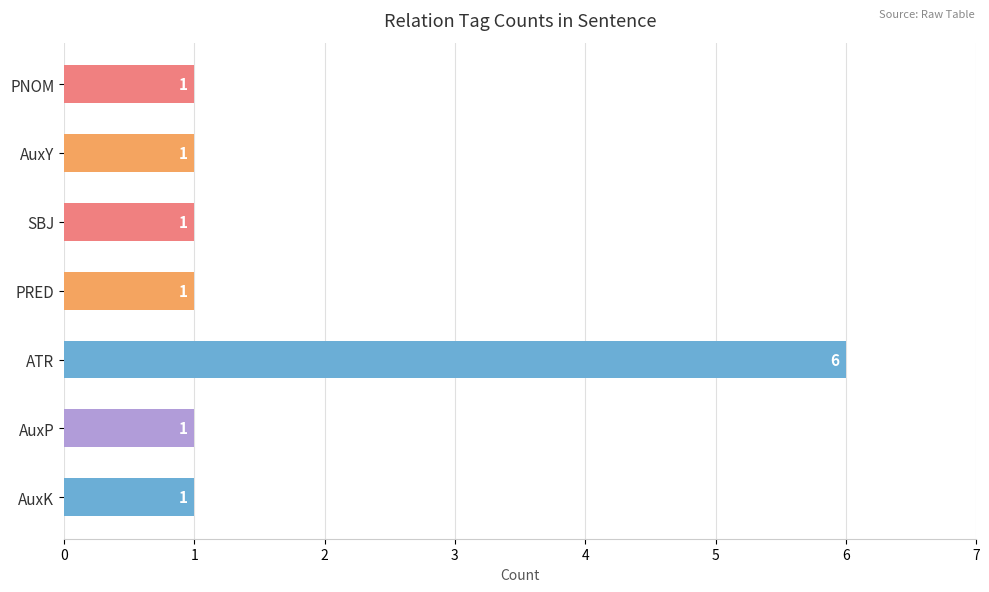

How many values are between 1 and 2?

6